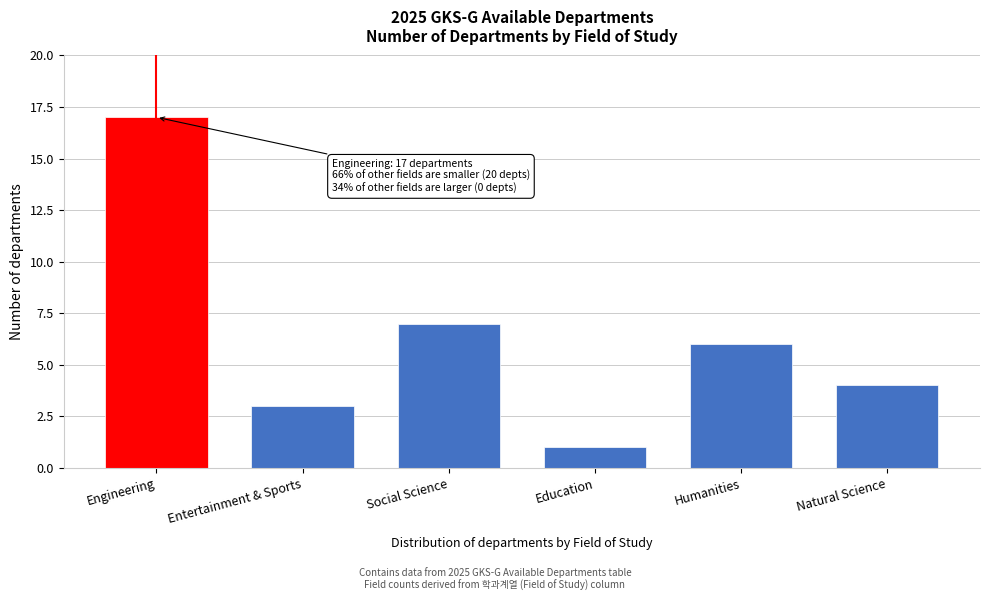

Reading left to right, list all the values displayed in this chart.

17	3	7	1	6	4